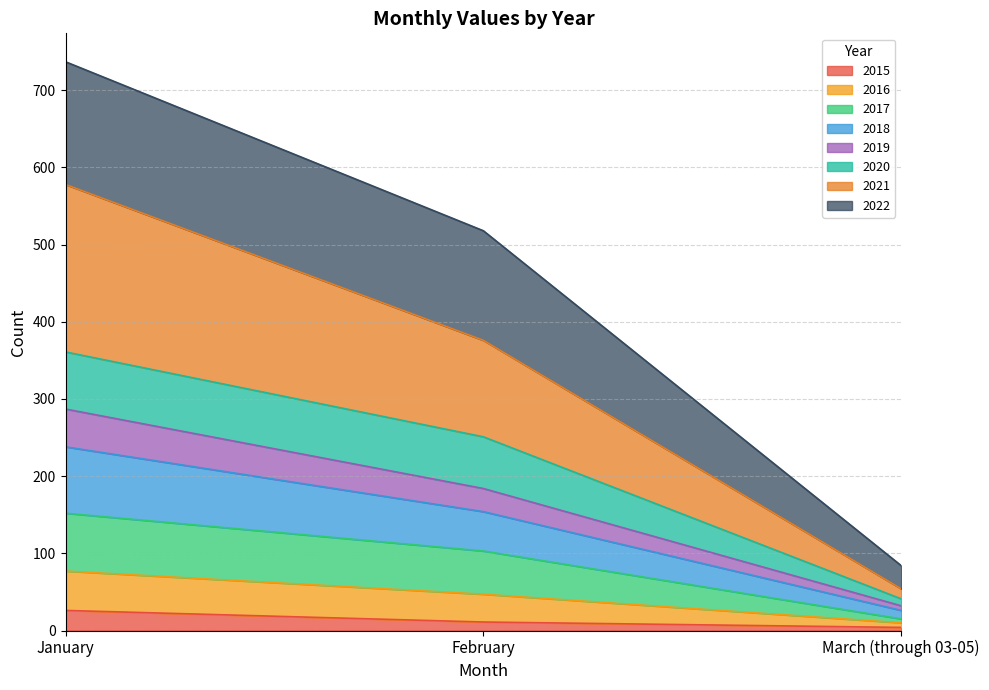

What is the maximum value for 2015?

26